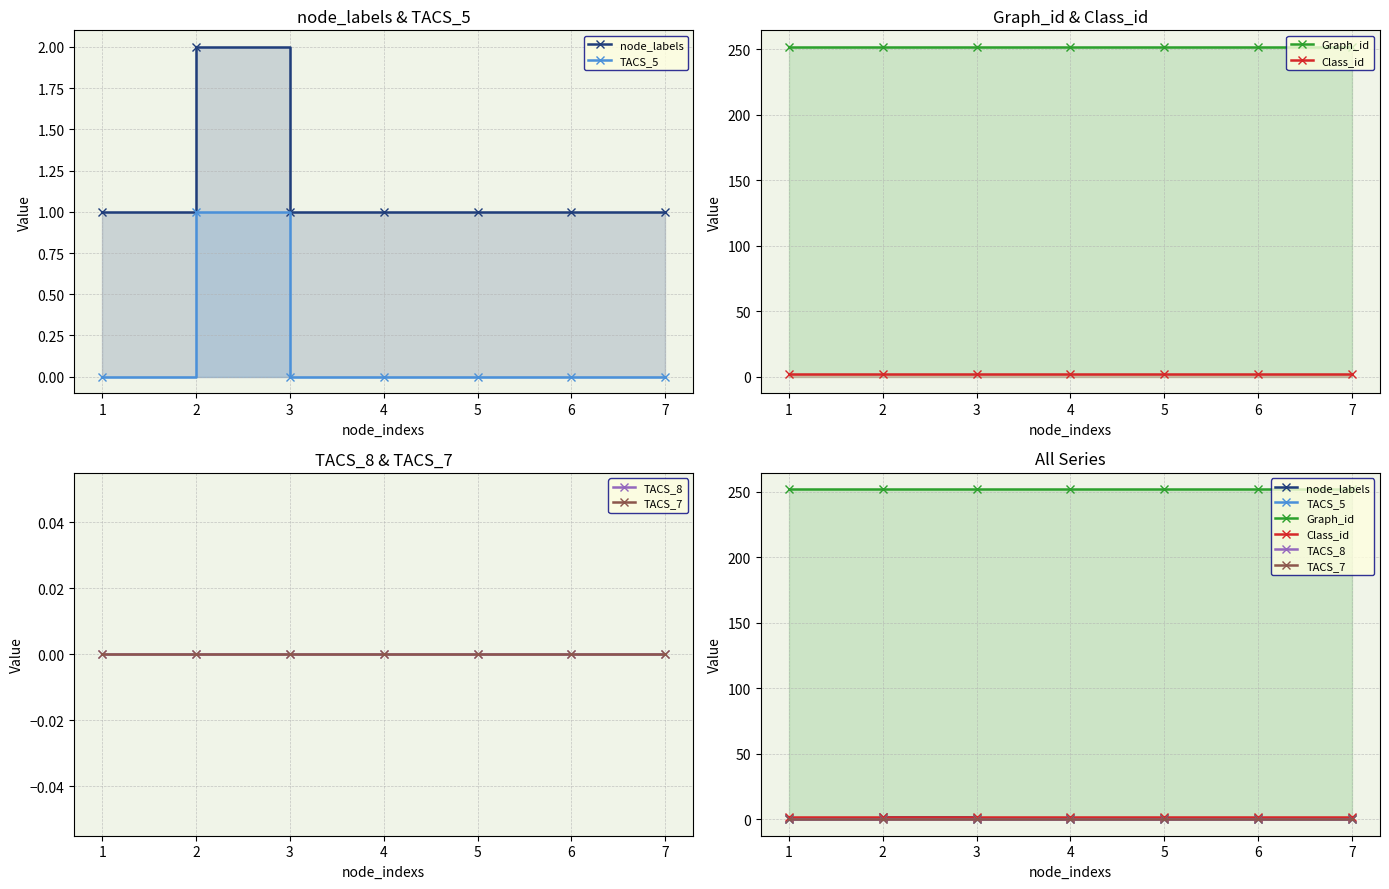

True or false: TACS_8 has a value of 0 at 4.

True